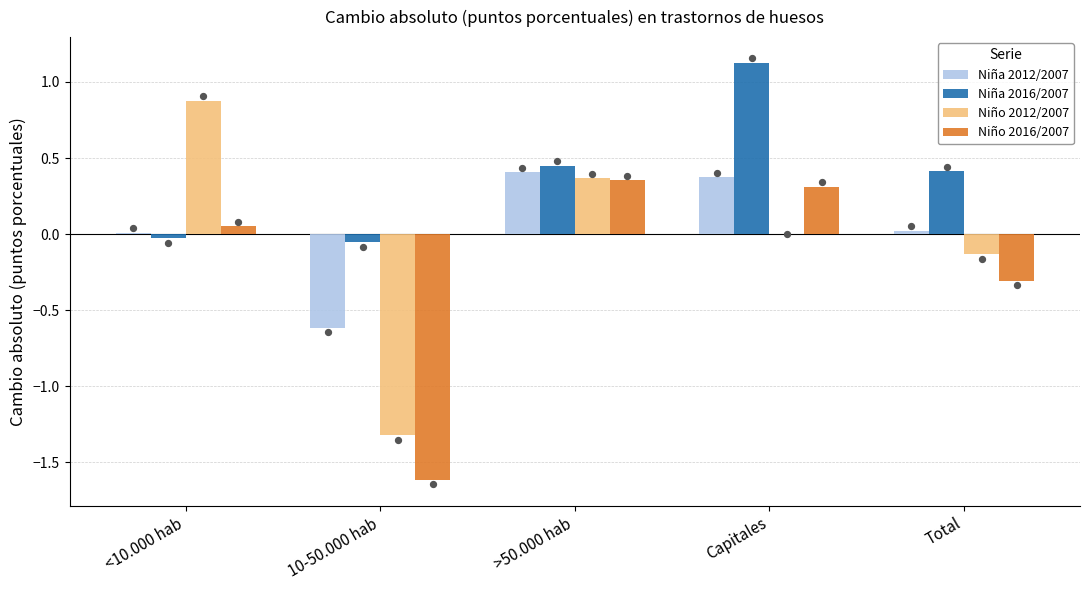

What are all the series names shown in the legend?

Niña 2012/2007, Niña 2016/2007, Niño 2012/2007, Niño 2016/2007